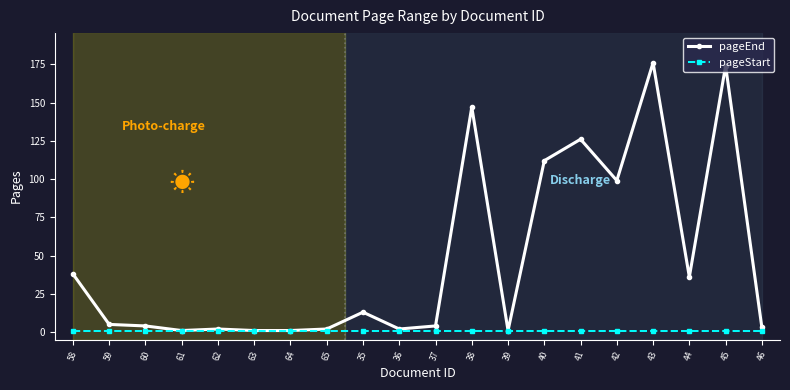

Which series has the widest spread of values?

pageEnd